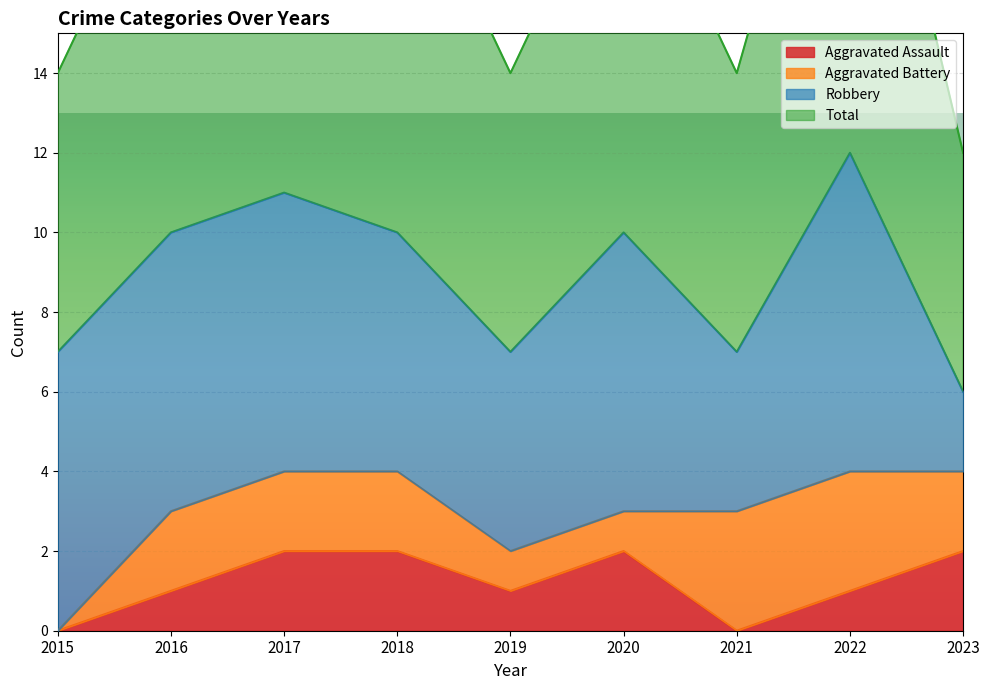

At which category does Total reach its first local valley?

2019